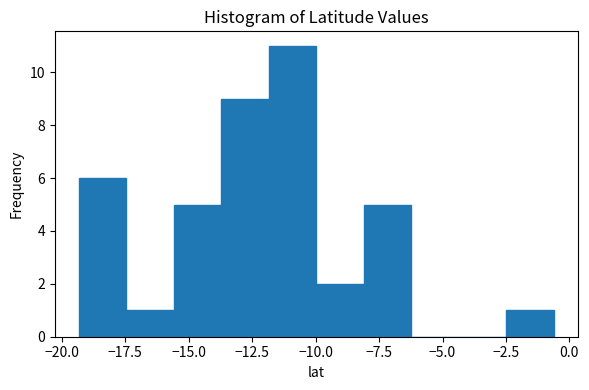

Read against the x-axis, roughly where is the centre of the tallest bar?

-11.0